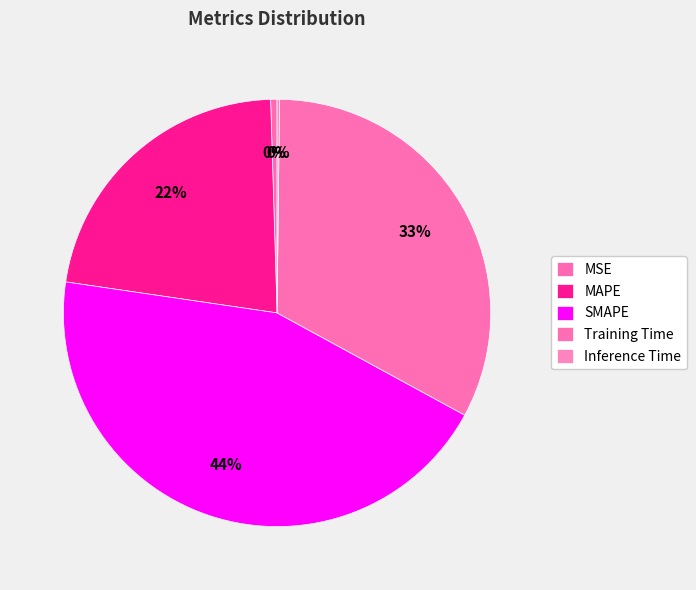

Rank the categories by value from lowest to highest.

Inference Time, MSE, MAPE, Training Time, SMAPE